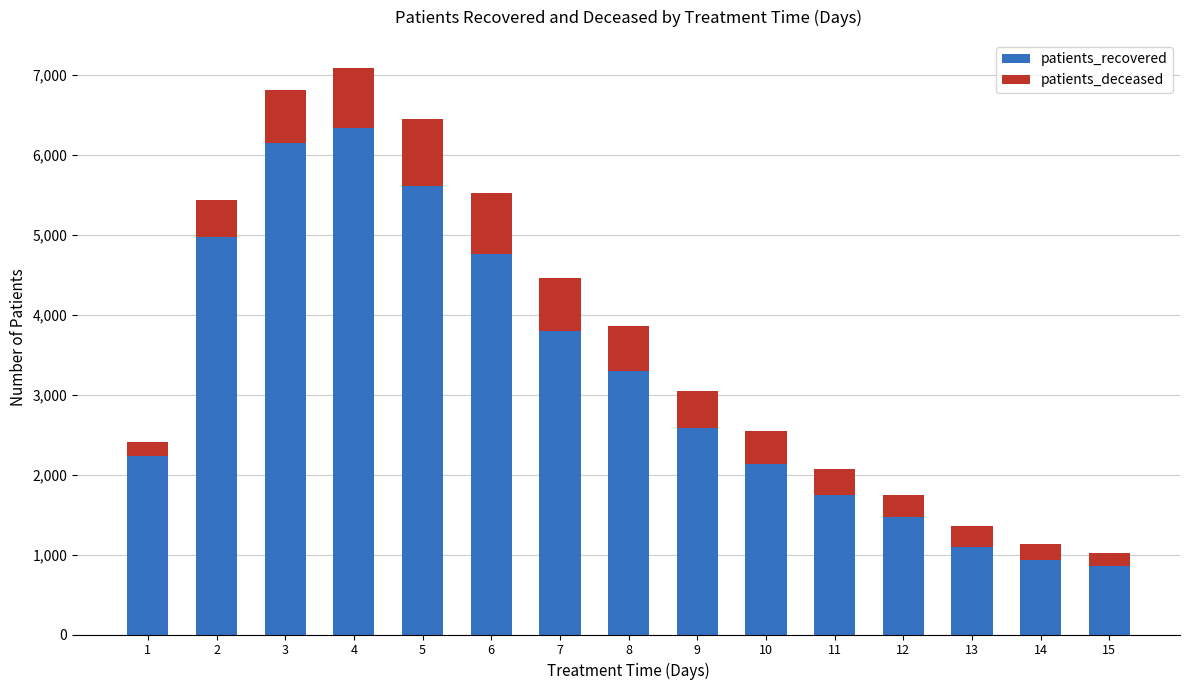

What is the total value across all series at 10?

2542